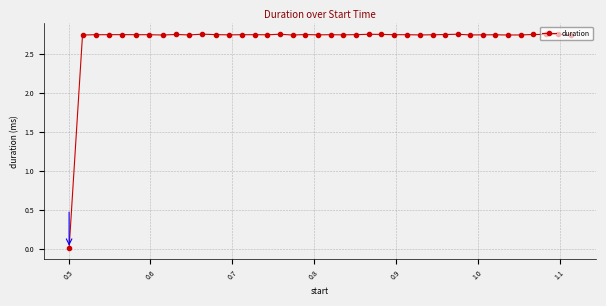

What is the sum of all values?

107.1